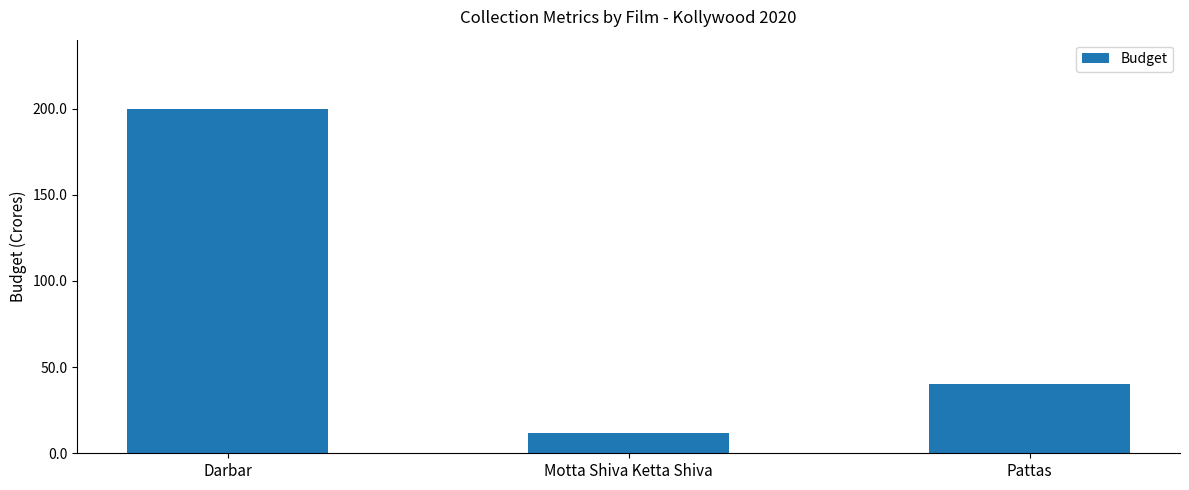

Is it true that the value at Motta Shiva Ketta Shiva is 4?

False